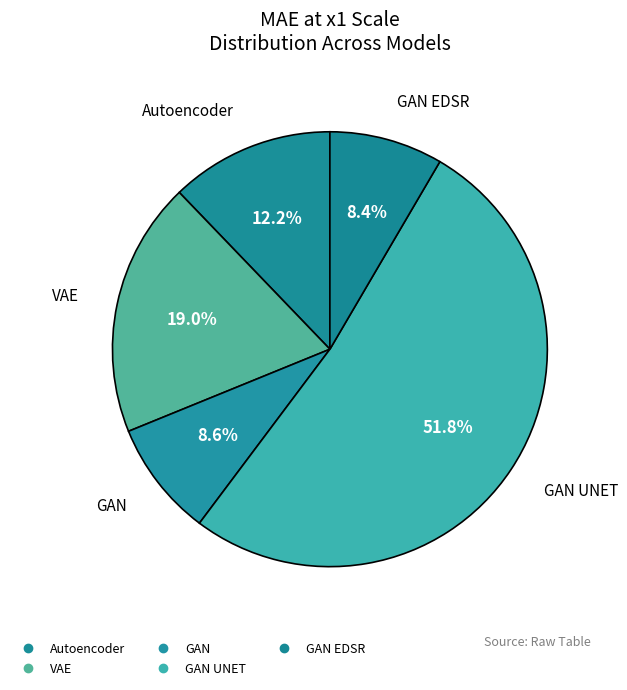

Rank the categories by value from lowest to highest.

GAN EDSR, GAN, Autoencoder, VAE, GAN UNET